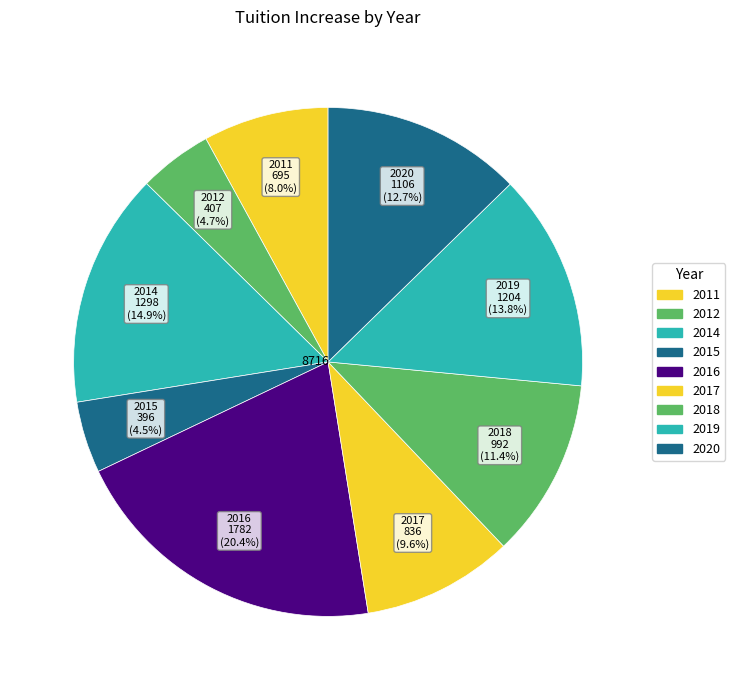

What is the largest slice in the pie chart?

2016